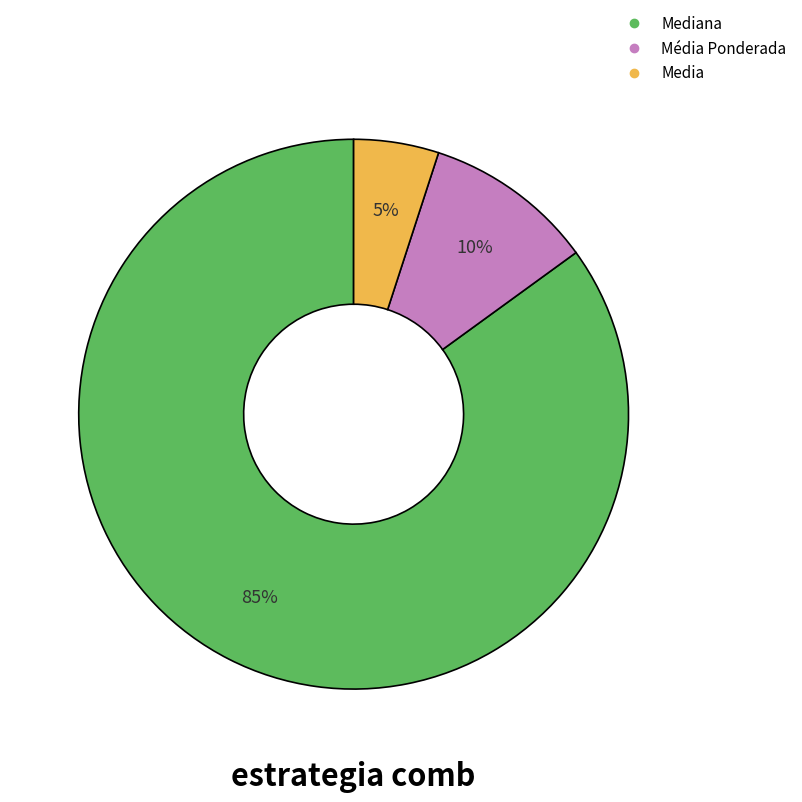

To the nearest percent, what is the average slice percentage?

33%